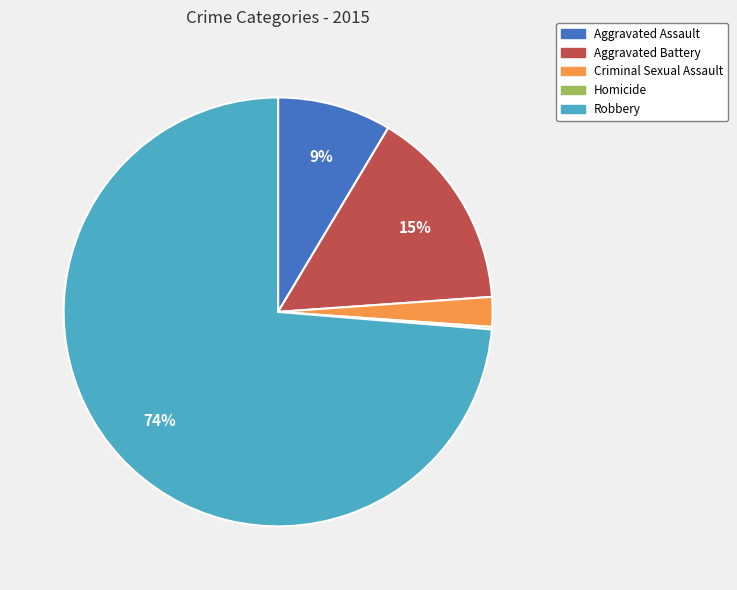

Combined, do Criminal Sexual Assault and Aggravated Battery account for over 50%?

No